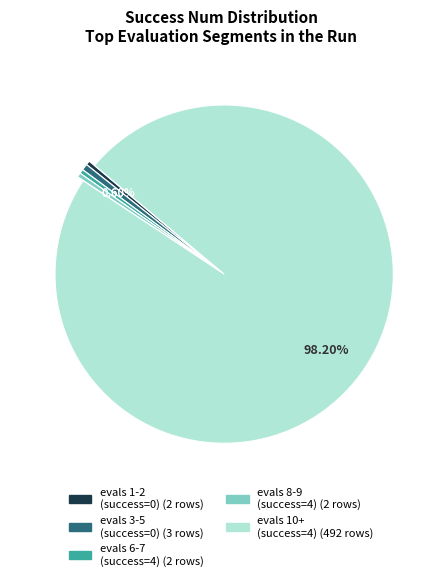

Is there any slice that represents more than half of the pie?

Yes